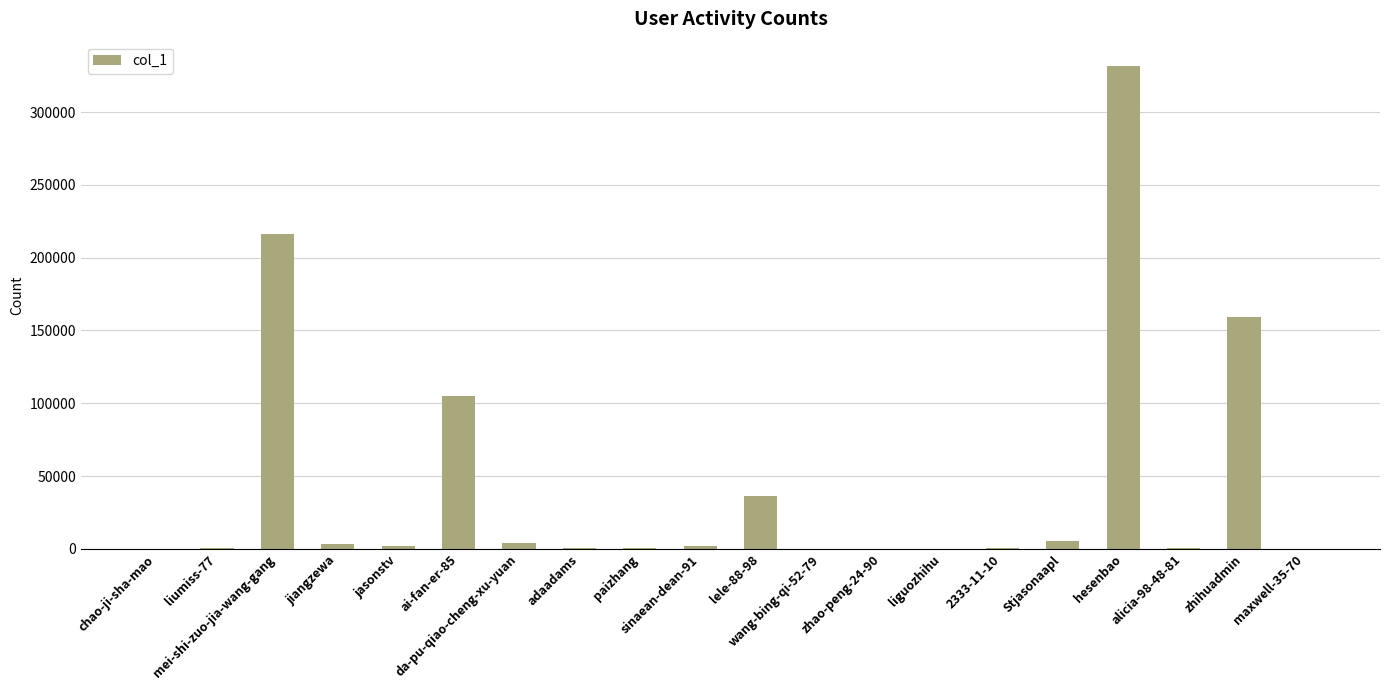

What is the difference between the values at paizhang and adaadams?

530